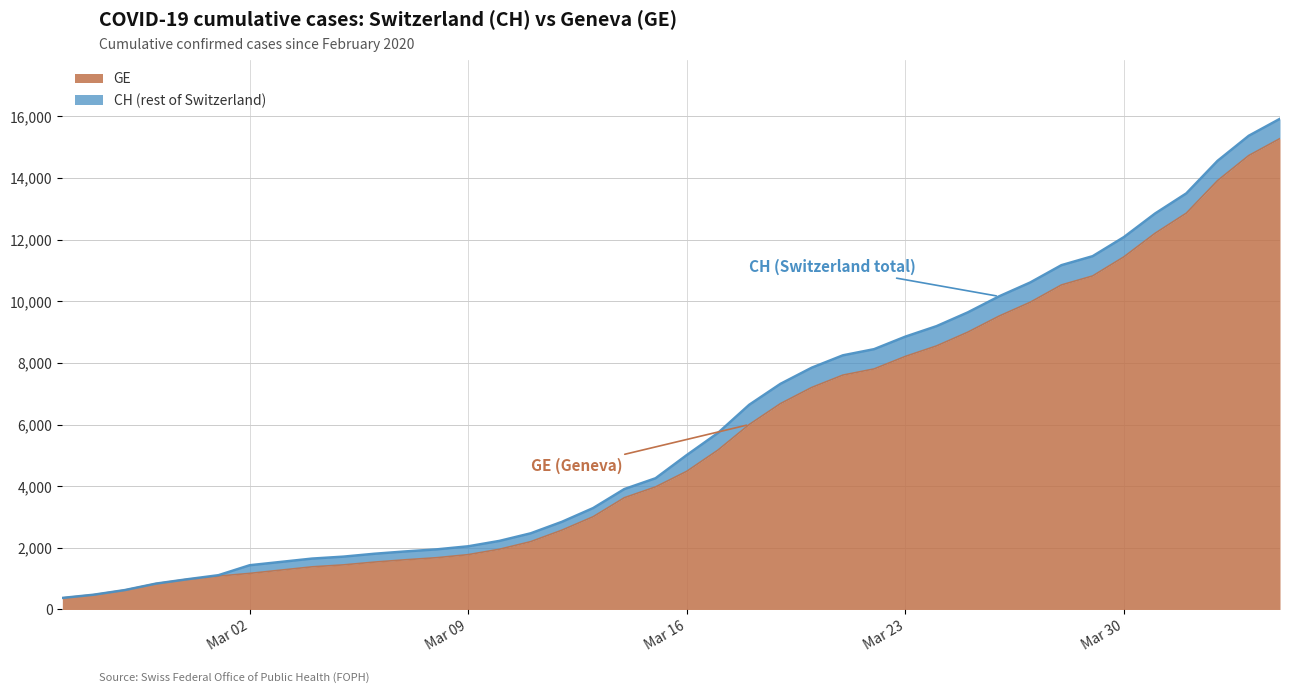

What is the minimum value for GE?

375